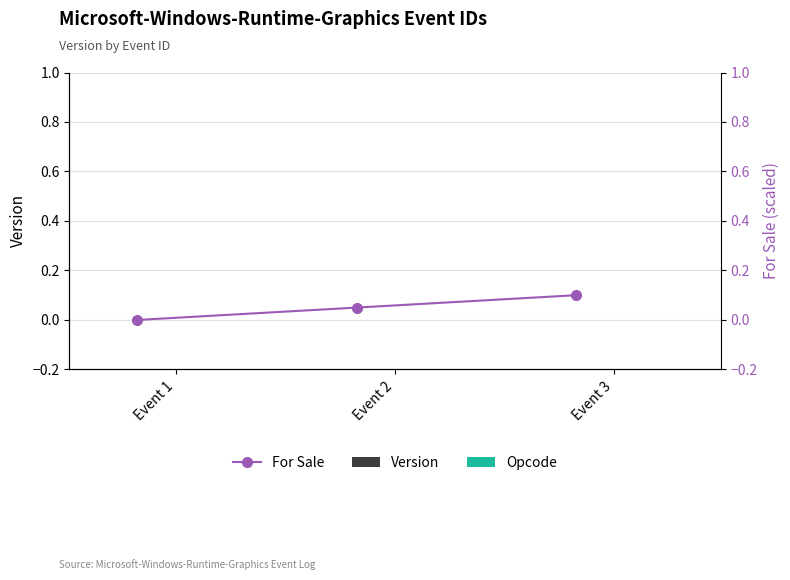

At which category is the sum across all series the highest?

Event 3